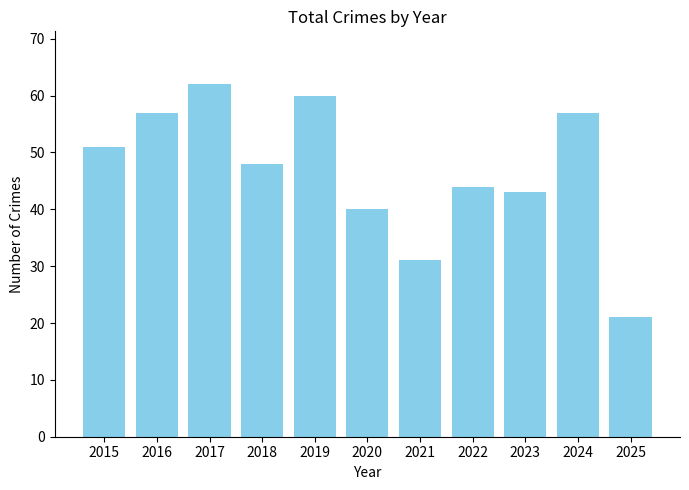

Reading left to right, transcribe all the data shown in this chart.

51	57	62	48	60	40	31	44	43	57	21